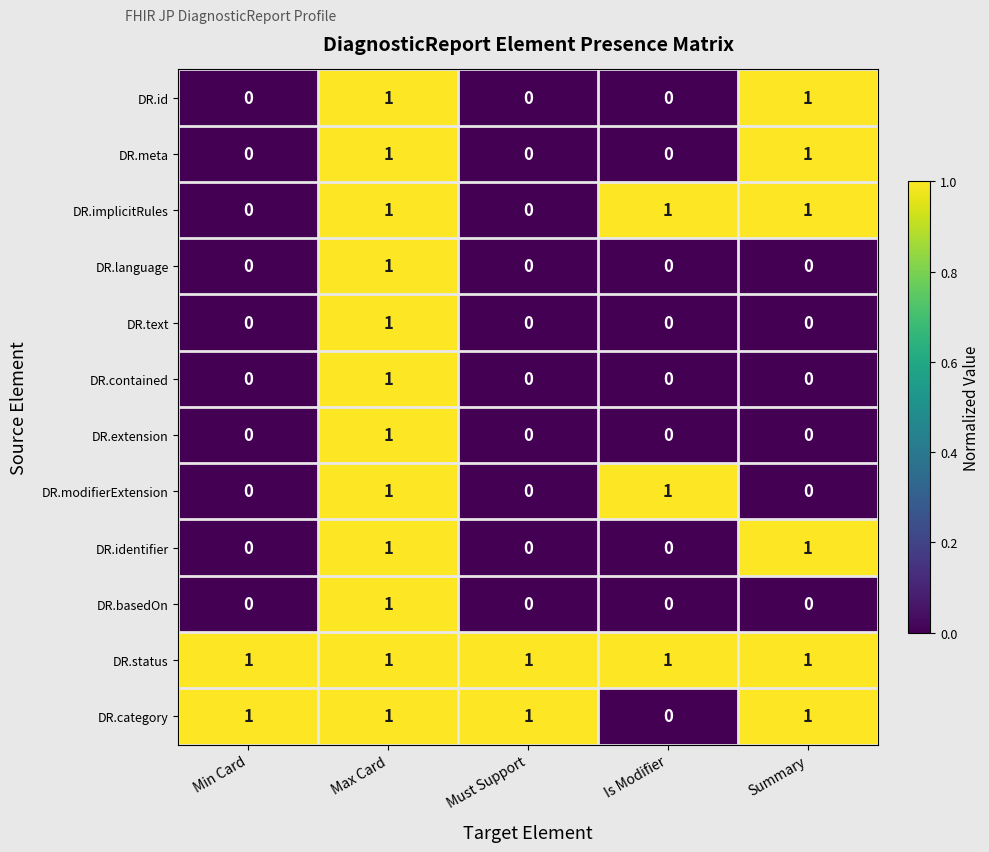

Where is DR.category nearest to the value 0?

Is Modifier